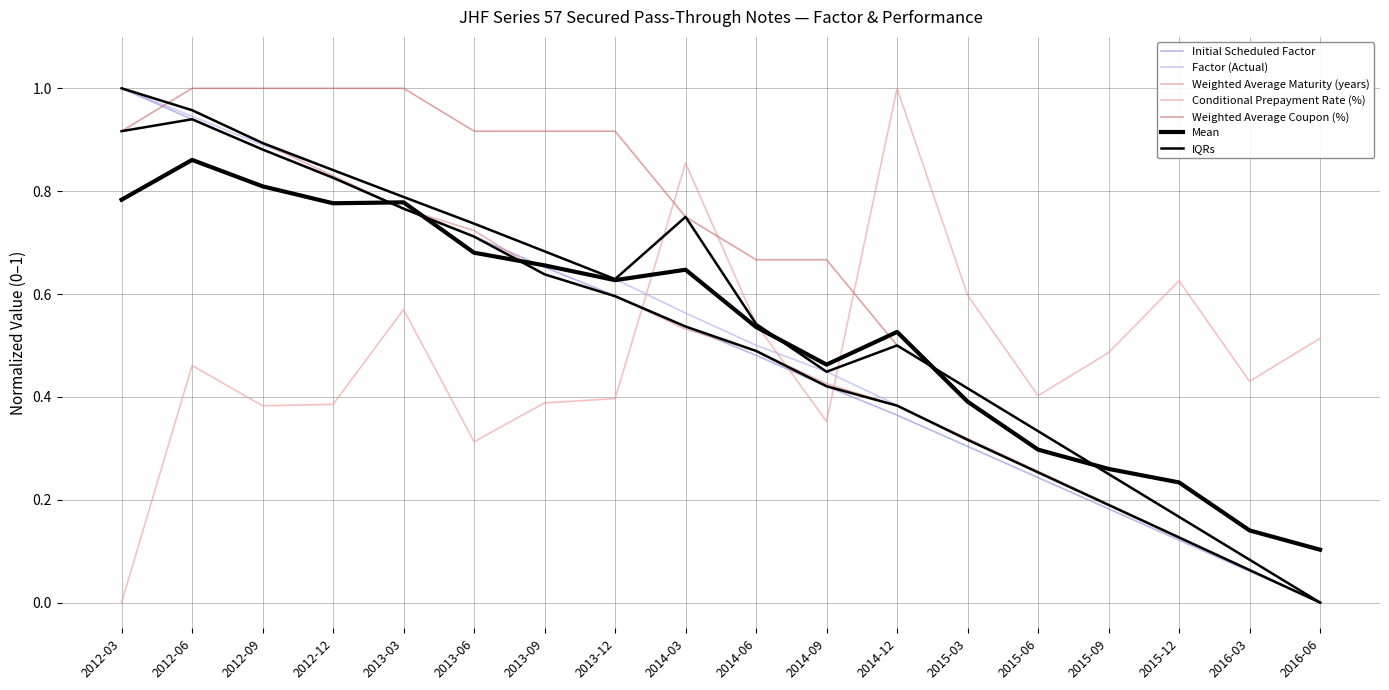

What is the spread (max minus min) of values at 2014-03?

0.3